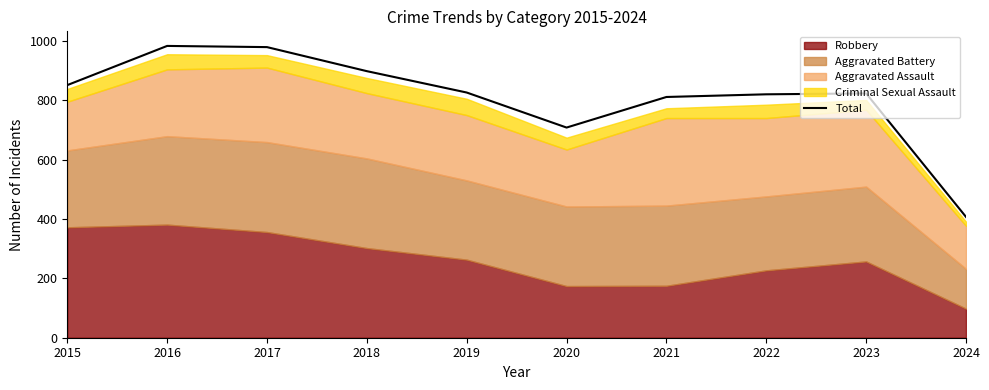

True or false: the data shows 979 at 2017.

True